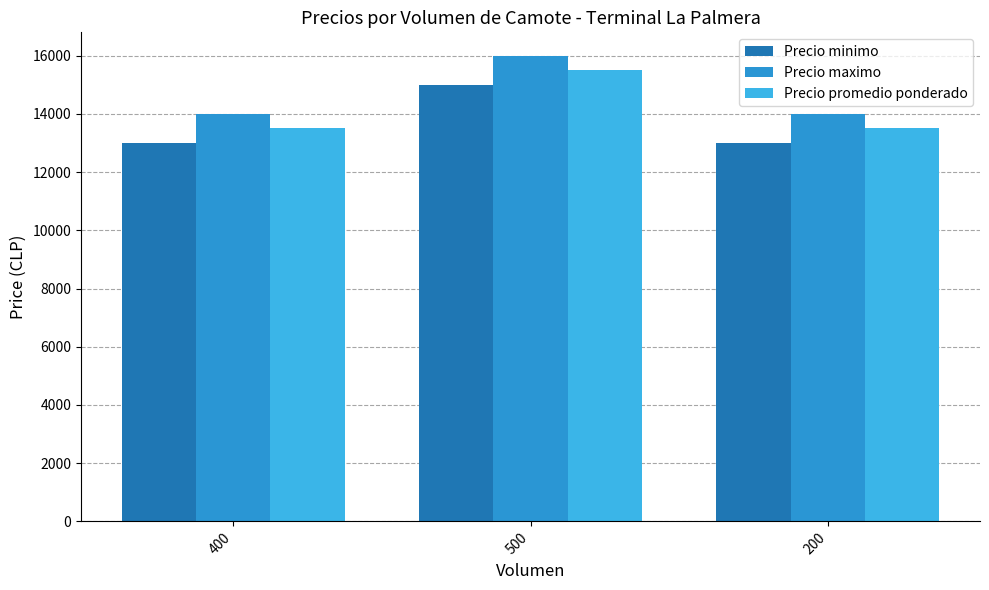

How many groups of bars are there?

3